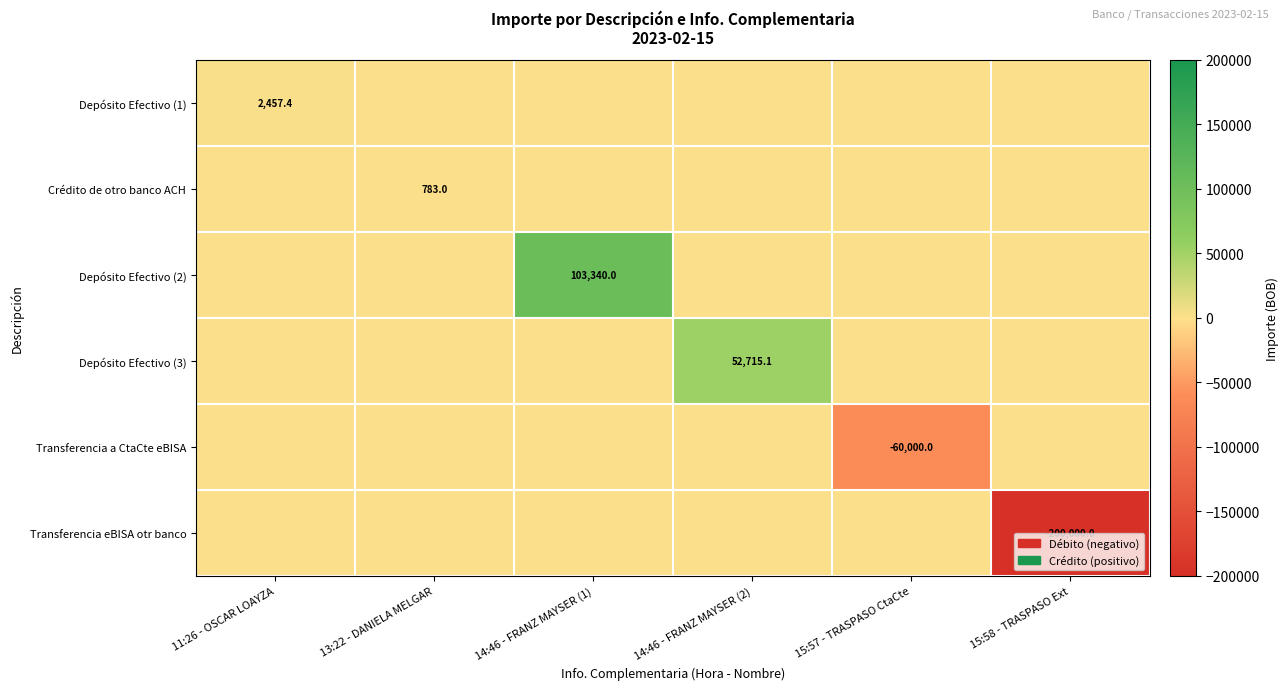

The Transferencia eBISA otr banco series shows -304250.9 at 15:58 - TRASPASO Ext. True or false?

False